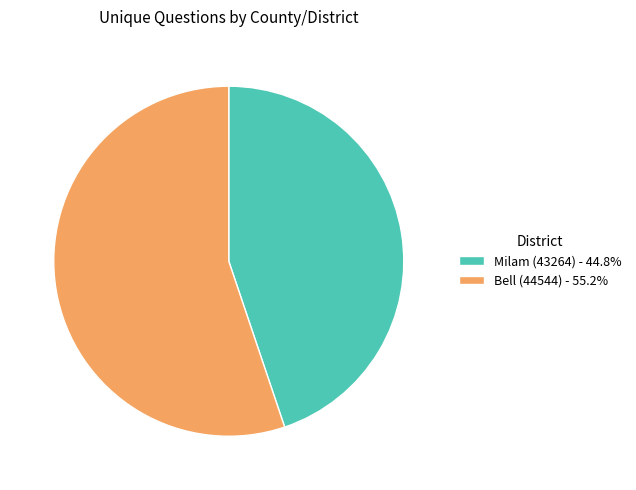

True or false: Bell (44544) accounts for 44% of the total.

False